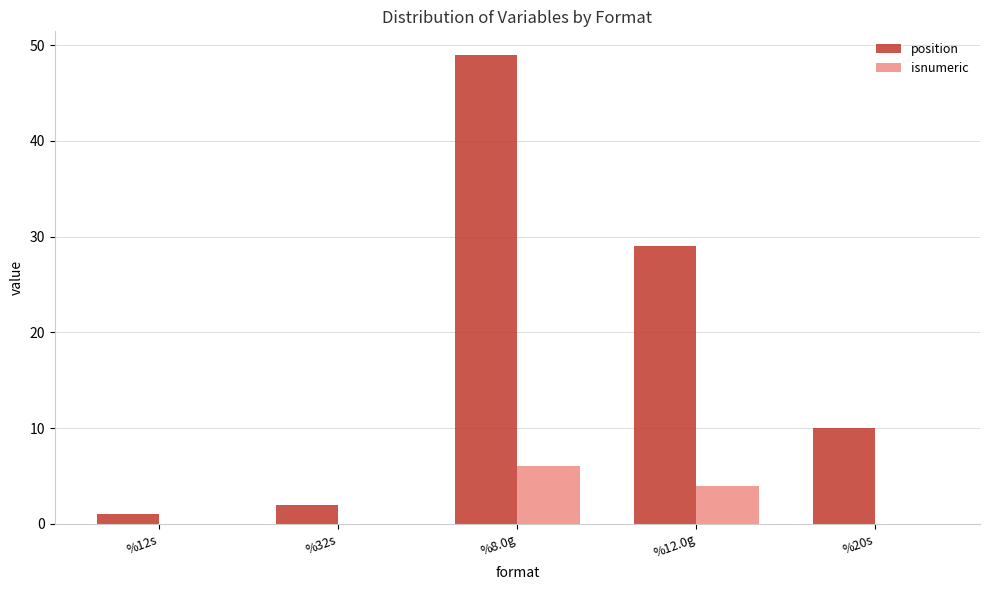

What is the sum of the position values at %12s and %12.0g?

30